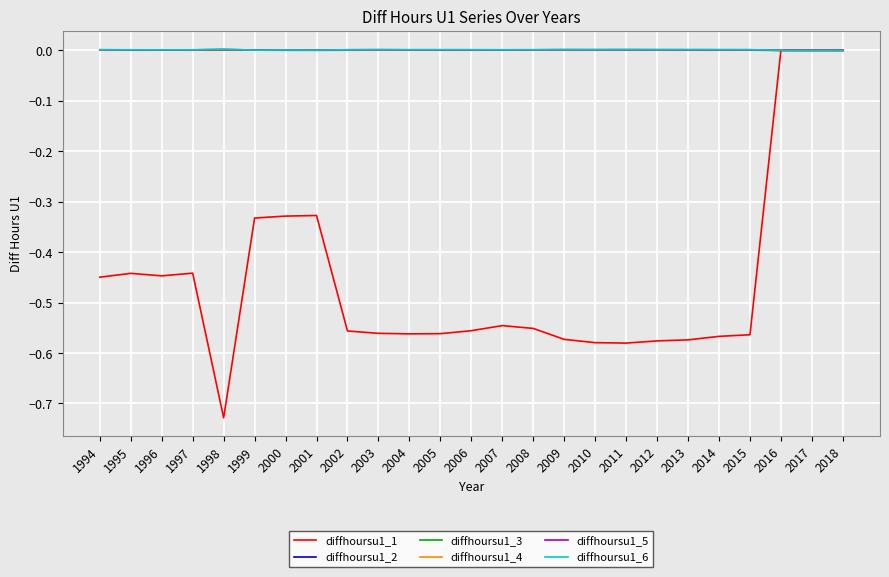

Is this an area chart (filled region under the line)?

No